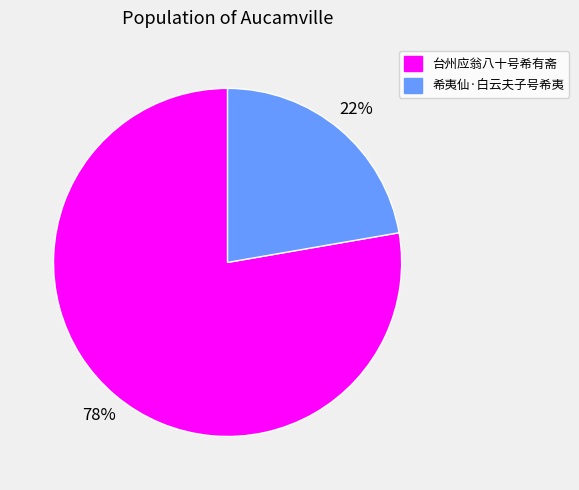

What is the ratio of the value at 希夷仙·白云夫子号希夷 to the value at 台州应翁八十号希有斋?

0.3